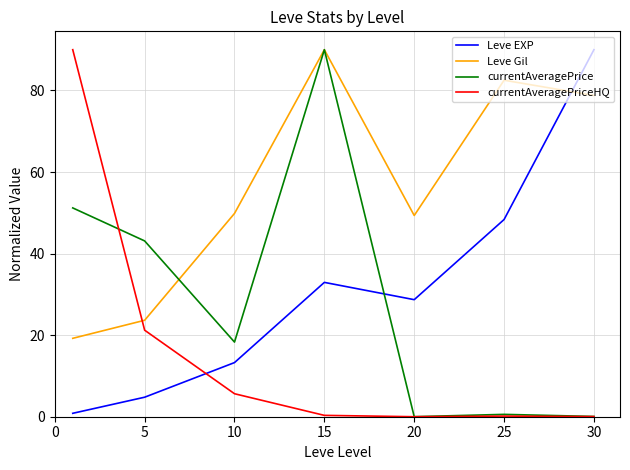

What is the maximum value for Leve Gil?

90.0